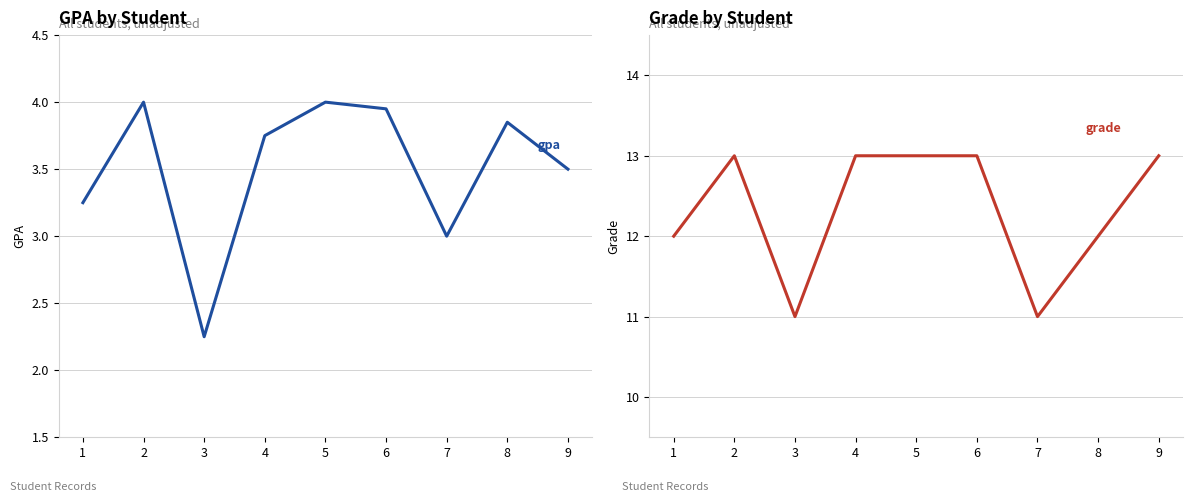

Reading right to left, what are all the values shown in this chart?

gpa: 3.5	3.9	3.0	4.0	4.0	3.8	2.2	4.0	3.2
grade: 13.0	12.0	11.0	13.0	13.0	13.0	11.0	13.0	12.0